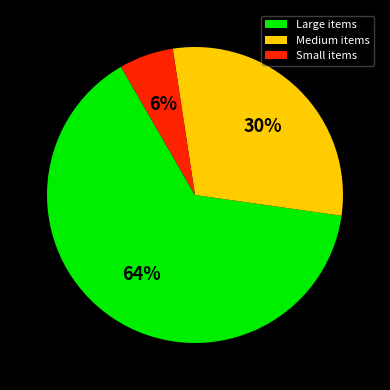

Rank the categories by value from highest to lowest.

Large items, Medium items, Small items